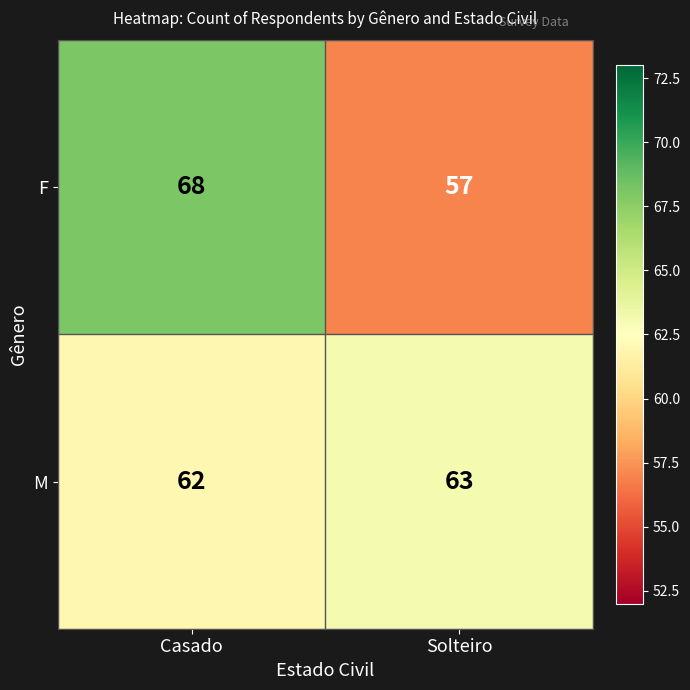

Reading left to right, extract all data points from this chart.

F: 68	57
M: 62	63